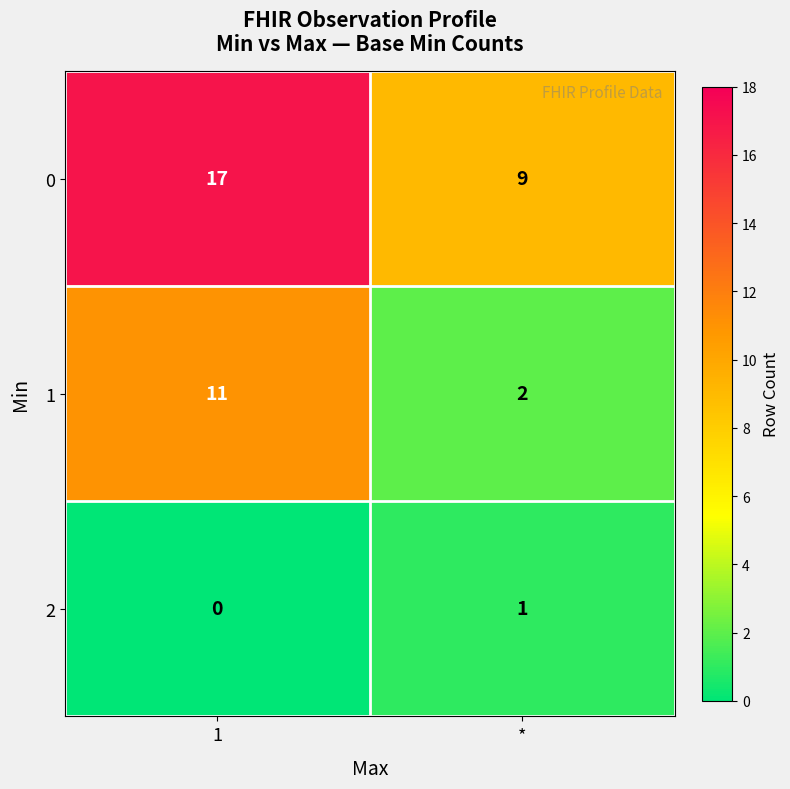

What is the spread (max minus min) of values at *?

8